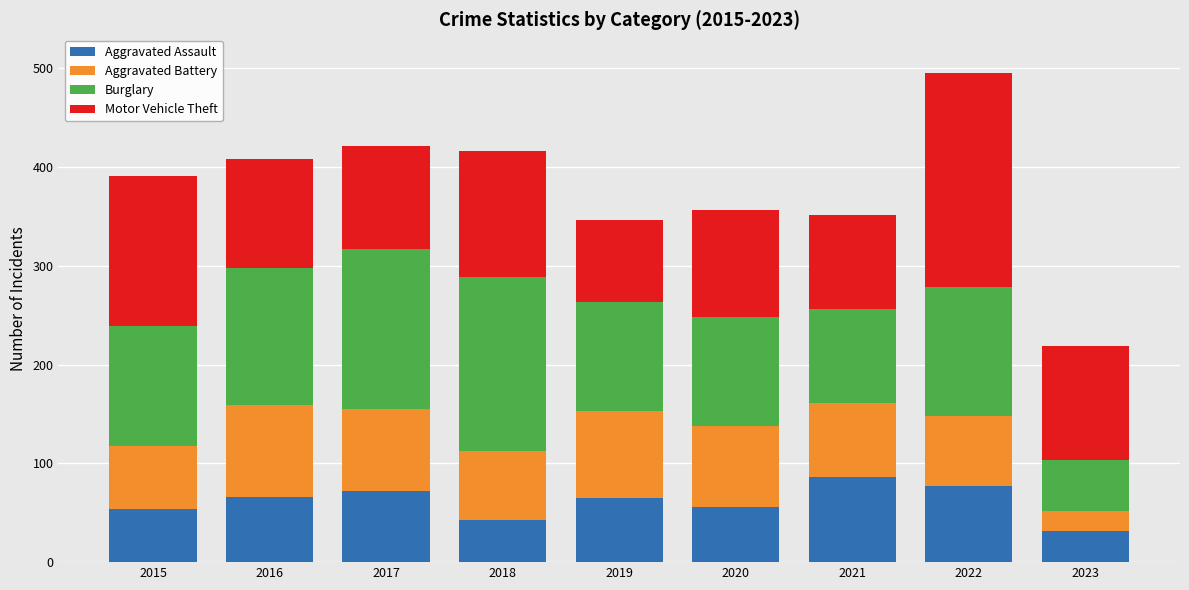

What is the total value across all series at 2019?

347